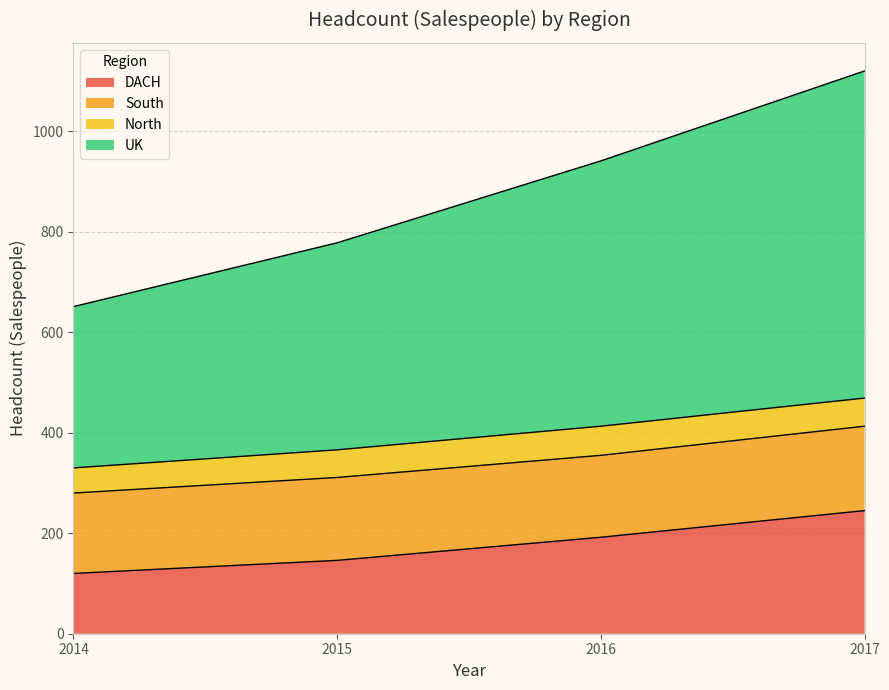

What is the total value across all series at 2016?

941